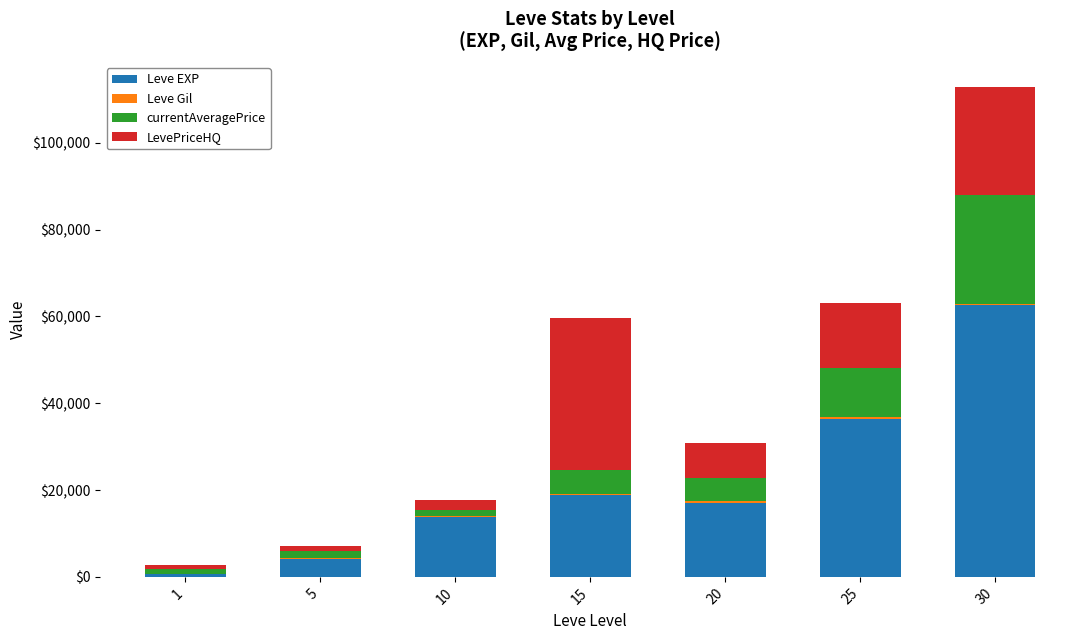

At which label does Leve EXP reach its peak?

30